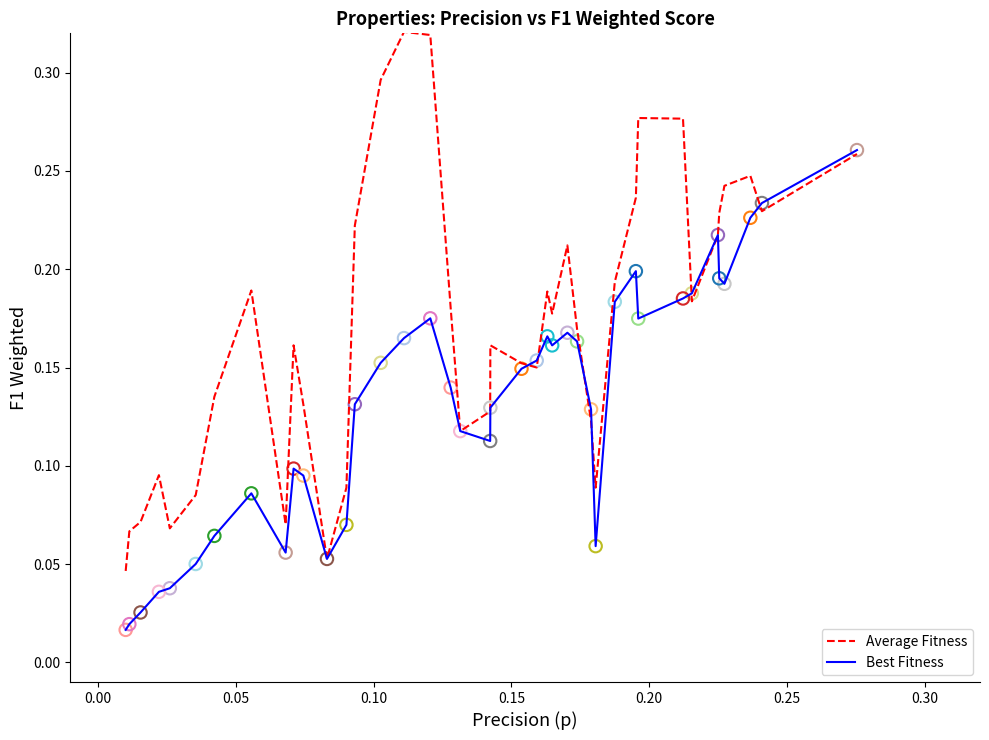

Which series has the largest range (max minus min)?

Average Fitness